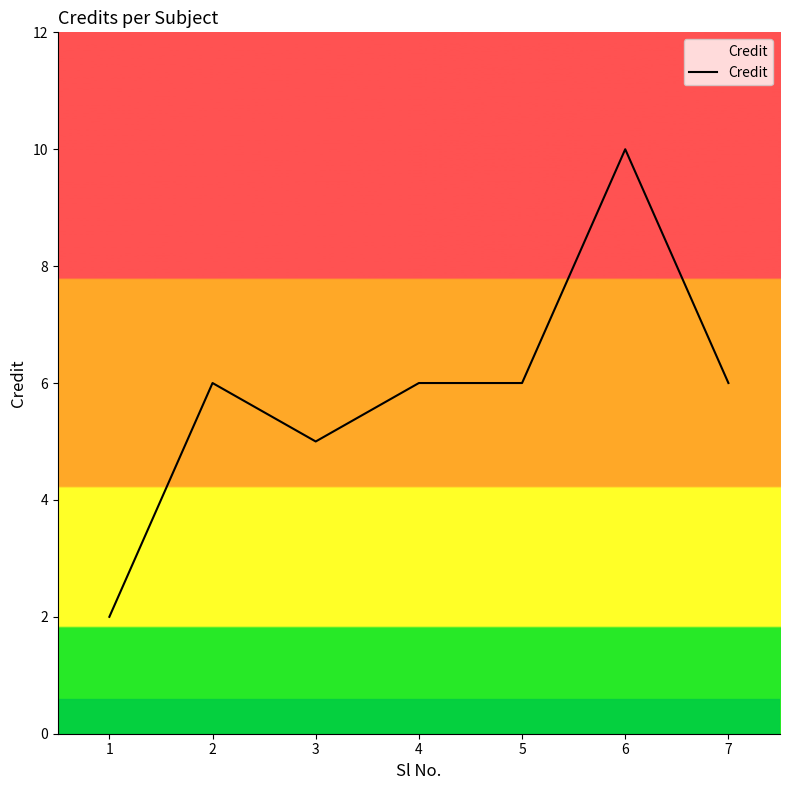

How many series are shown in this chart?

1